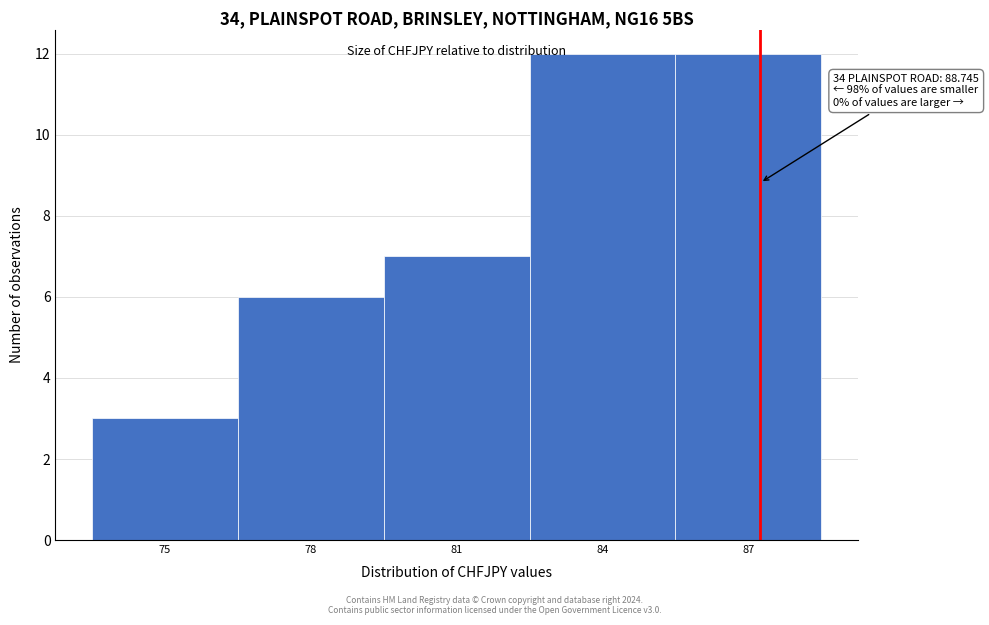

Reading left to right, extract all data points from this chart.

75=3	78=6	81=7	84=12	87=12